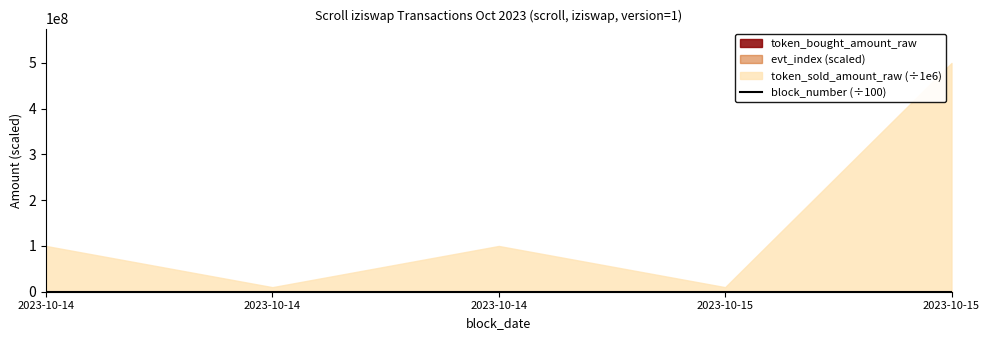

The value at 2023-10-14 is 480.8. True or false?

True